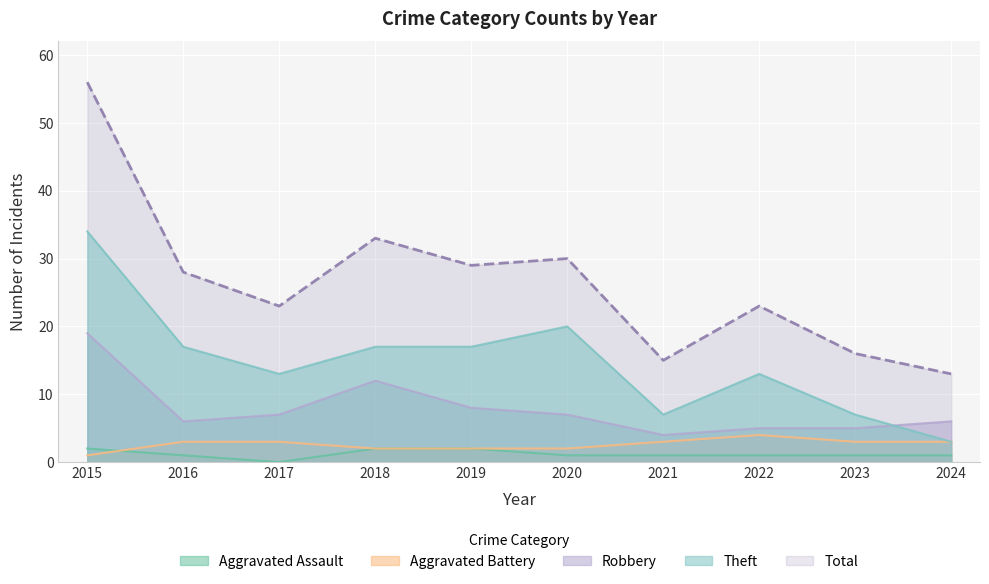

Count the number of data series in this chart.

5